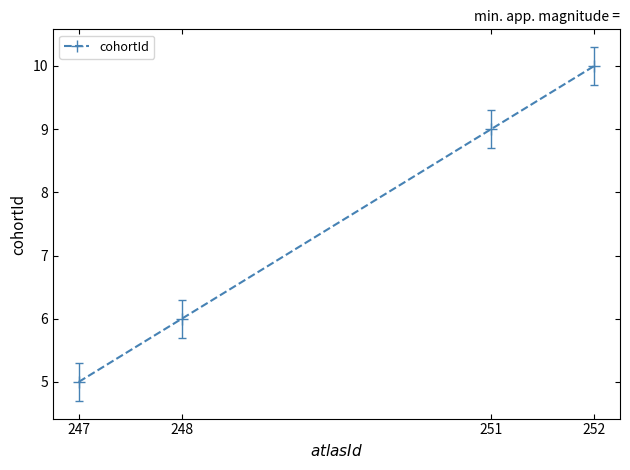

True or false: the data has more than 1 interior local peaks.

False